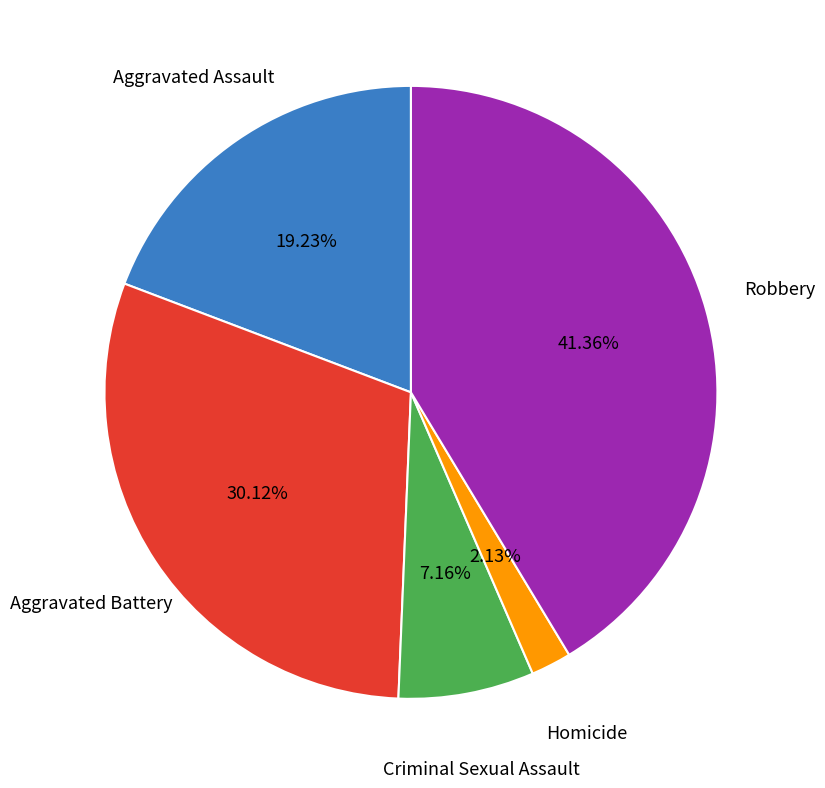

Count the number of slices in the pie.

5